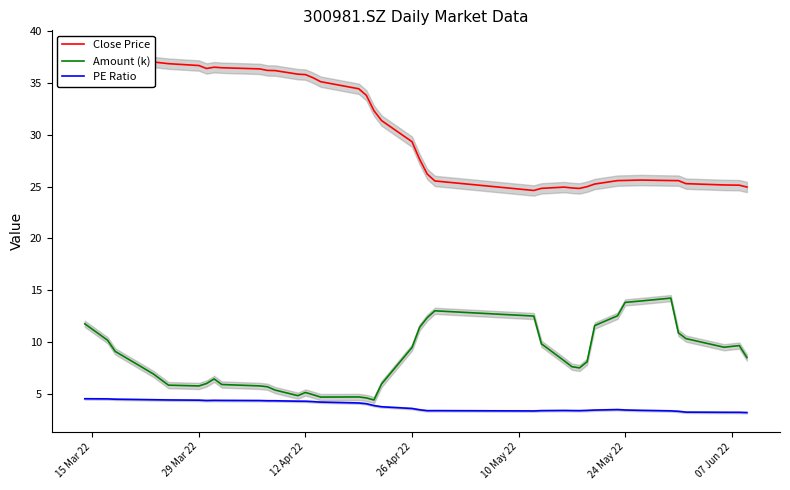

What is the lowest value of the Amount (k) series?

4.4